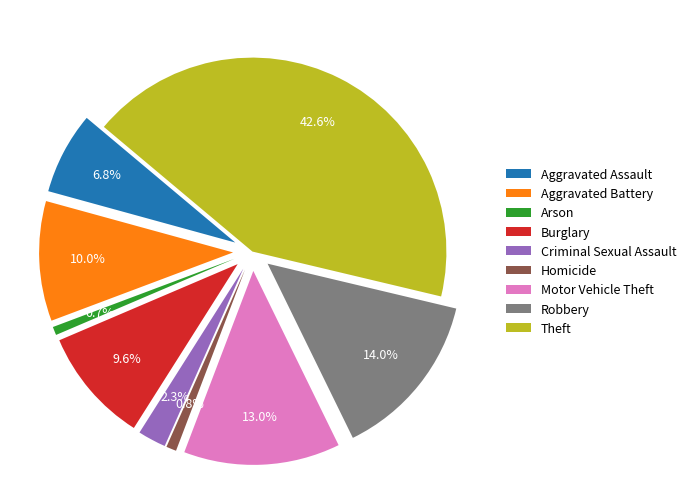

How much of the chart is everything except Aggravated Battery?

90.0%